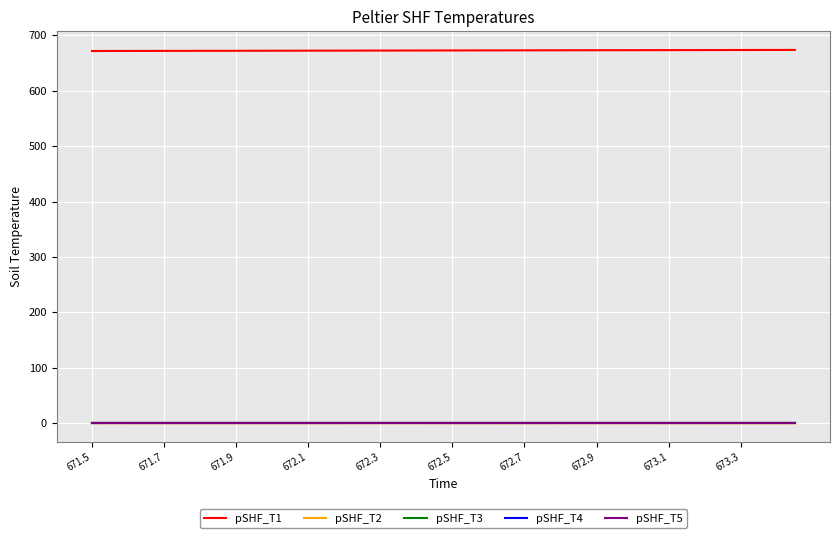

What is the minimum value for pSHF_T1?

671.5